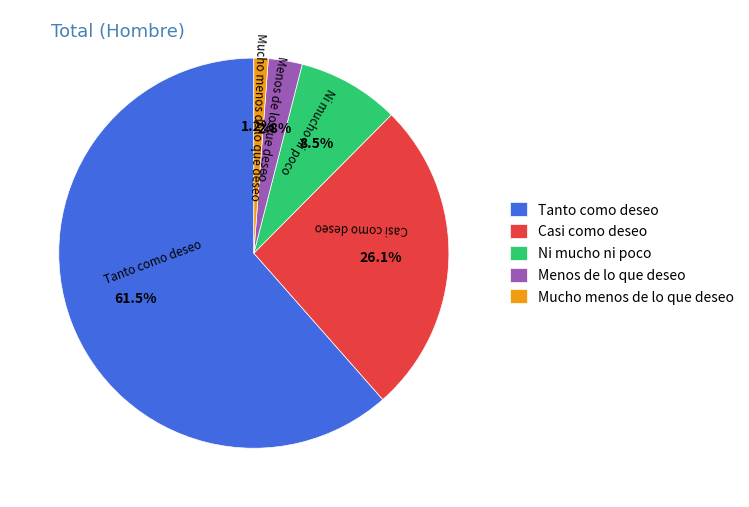

Combined, do Mucho menos de lo que deseo and Tanto como deseo account for over 50%?

Yes